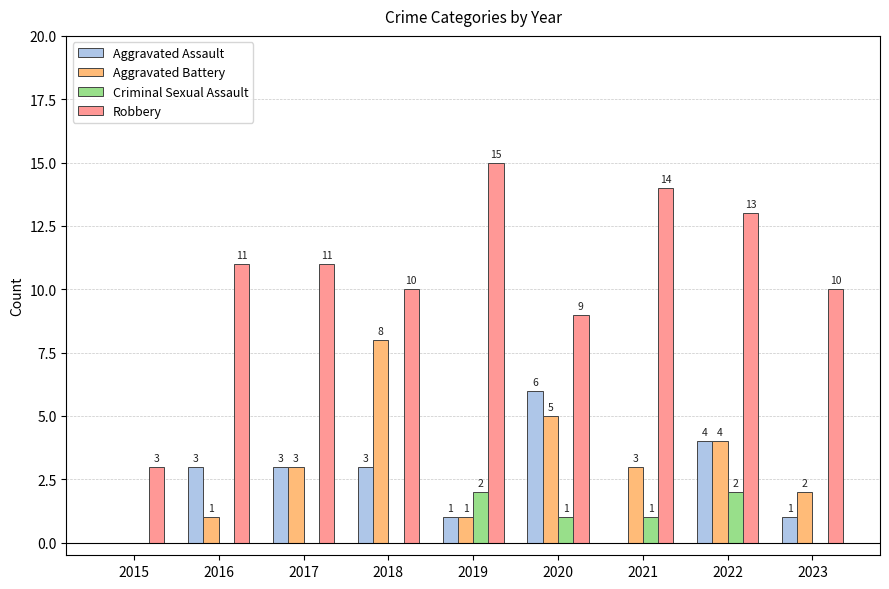

Are the bars horizontal?

No